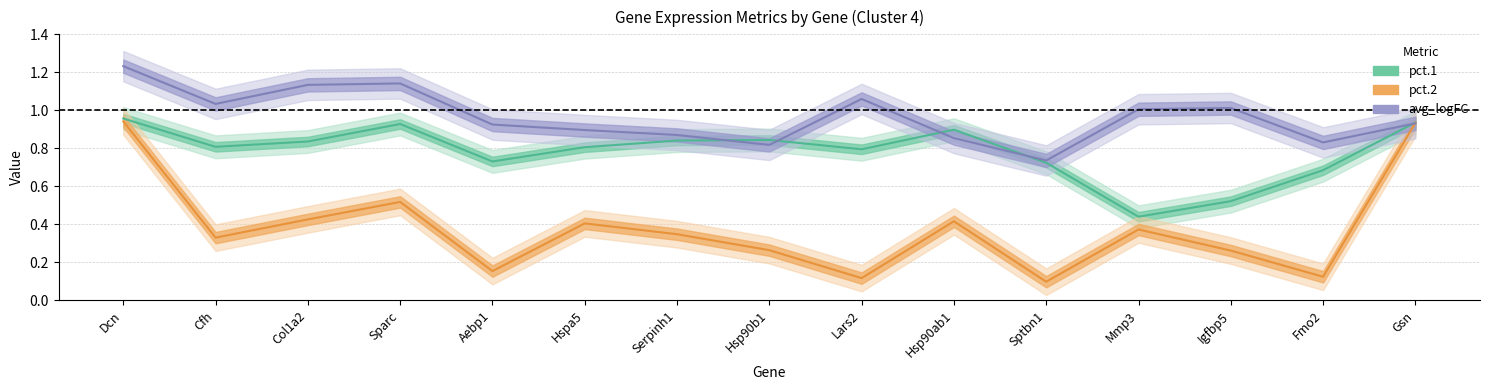

What is the sum of all pct.2 values?

5.7